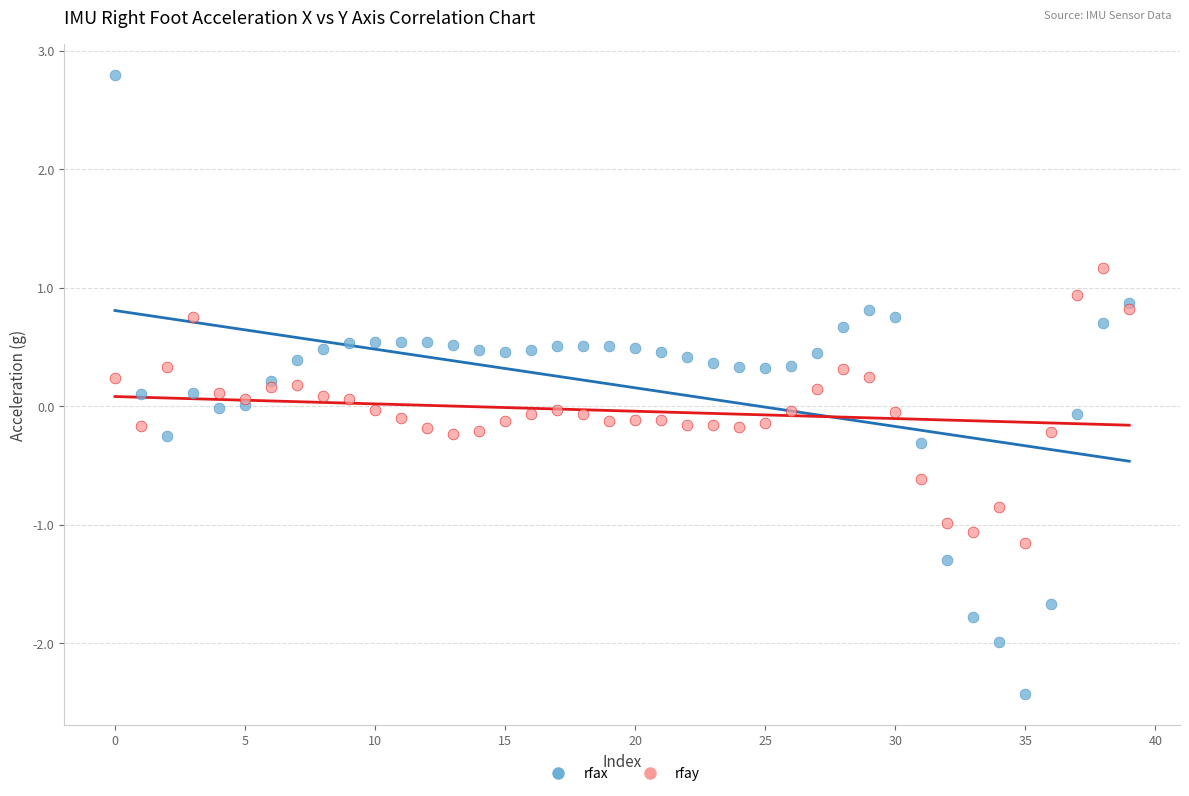

Which series reaches the maximum Y coordinate?

rfax